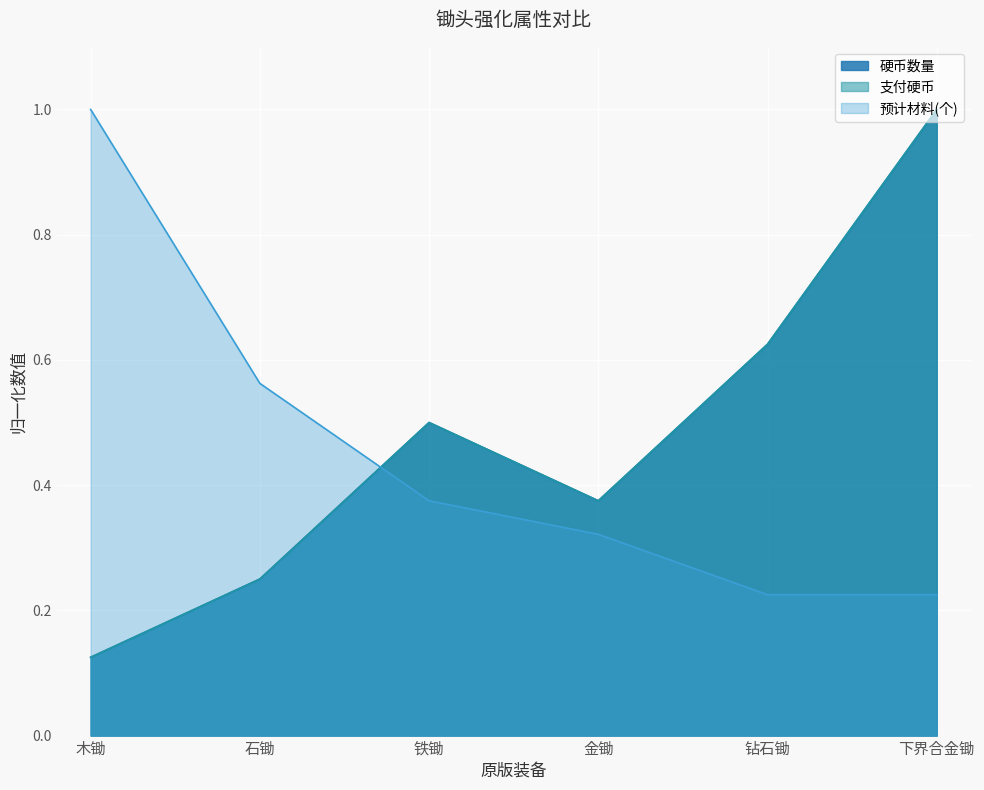

What is the sum of all 预计材料(个) values?

2.7